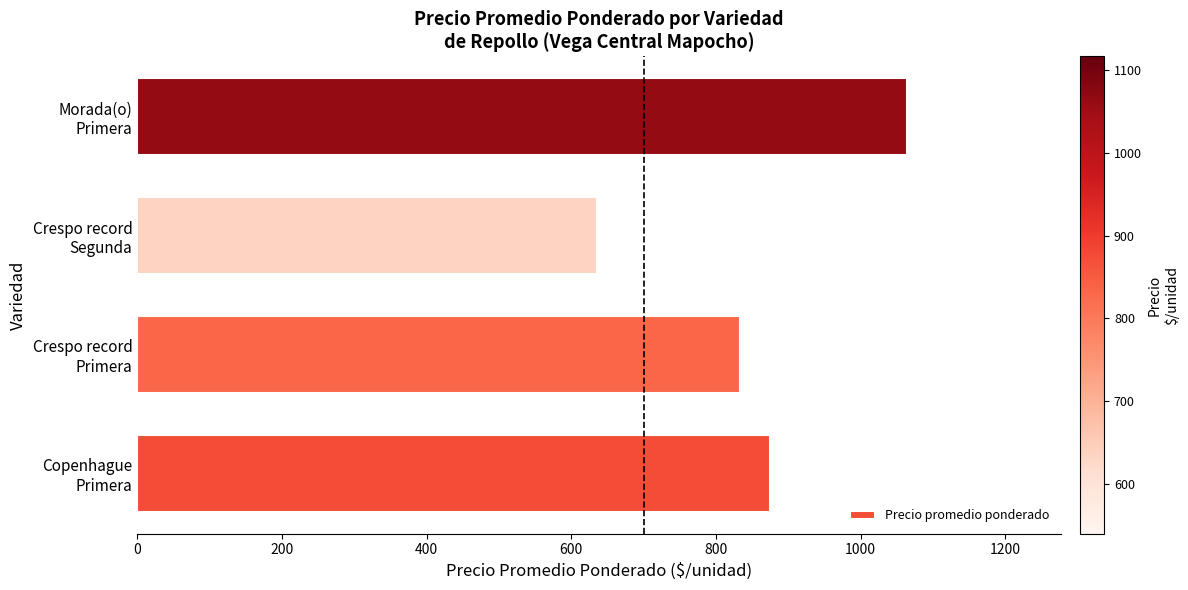

What is the minimum value shown in the chart?

635.0